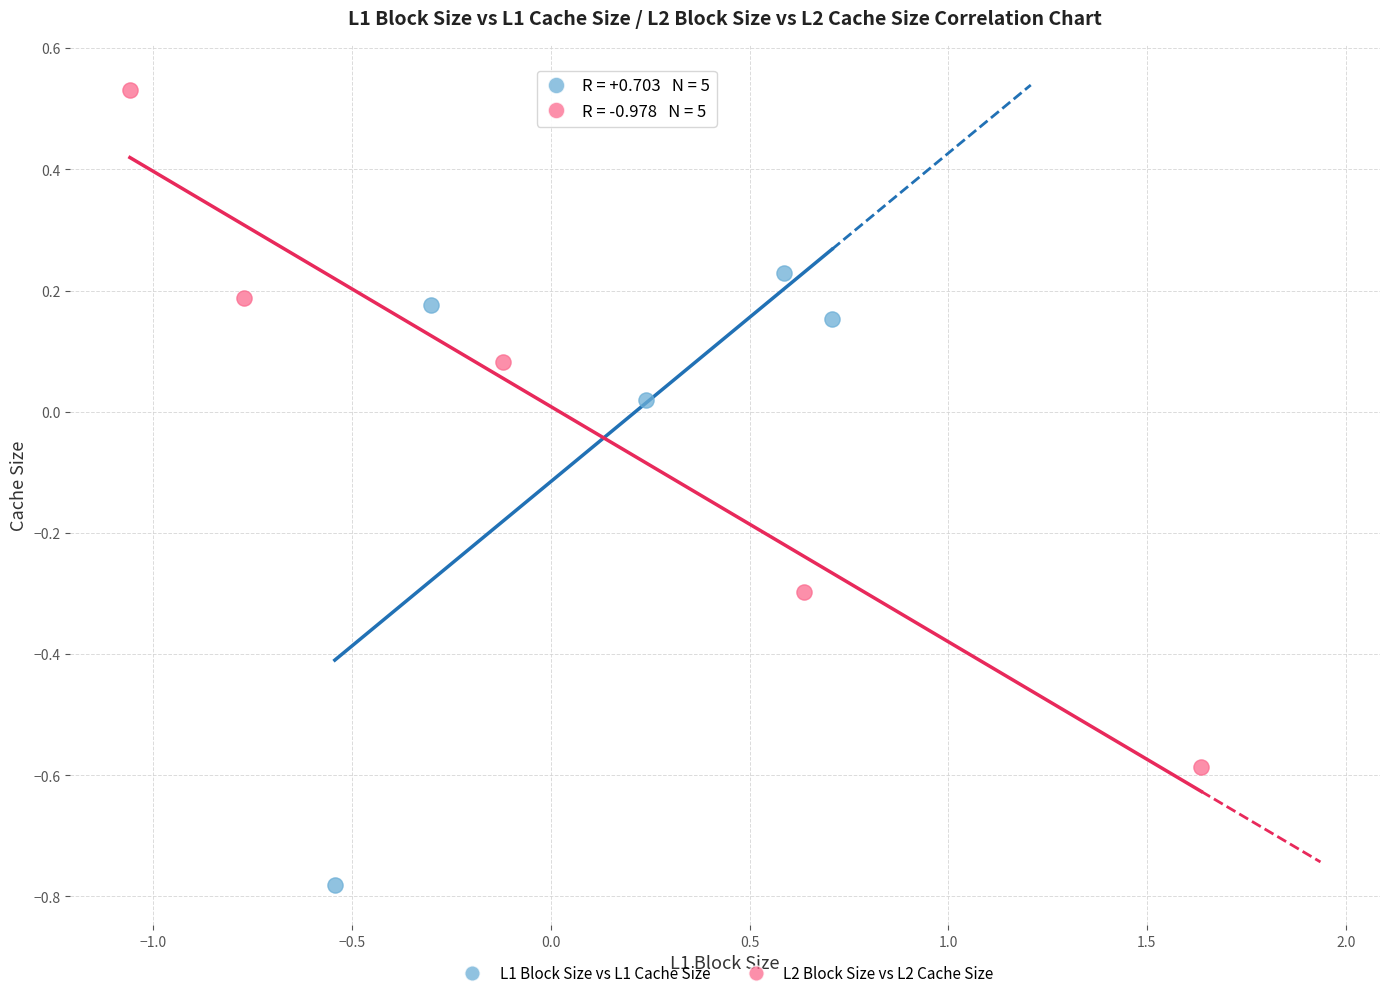

Which series contains the highest Y value?

L2 Block Size vs L2 Cache Size